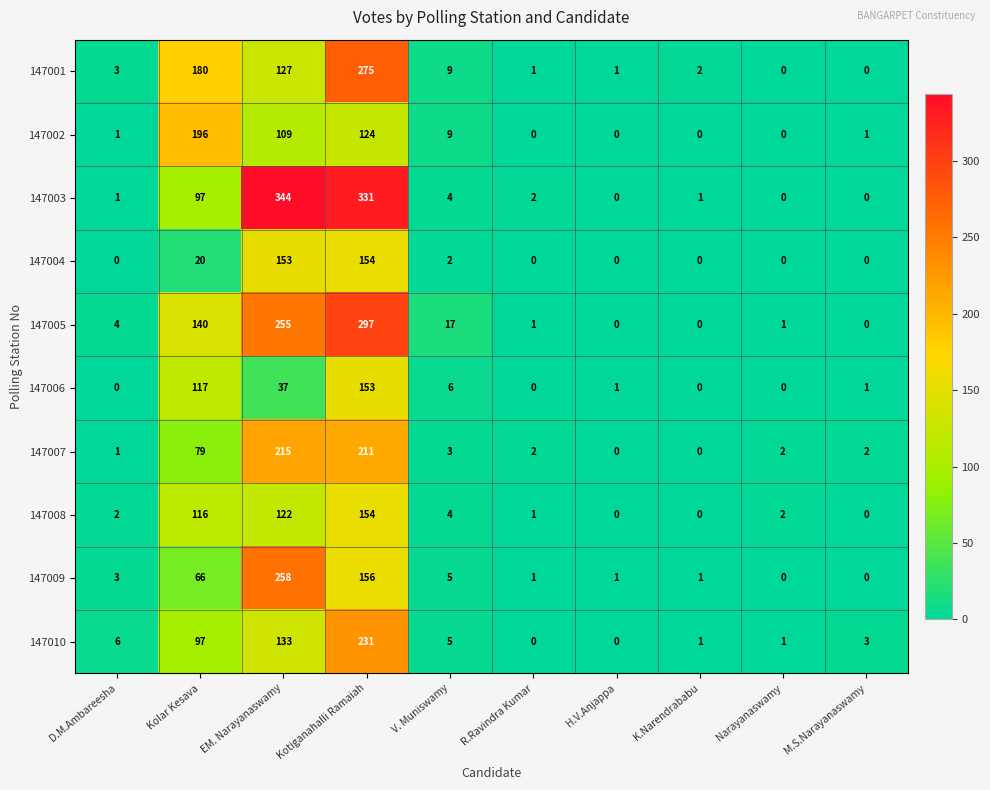

What is the average value of the 147005 series?

72